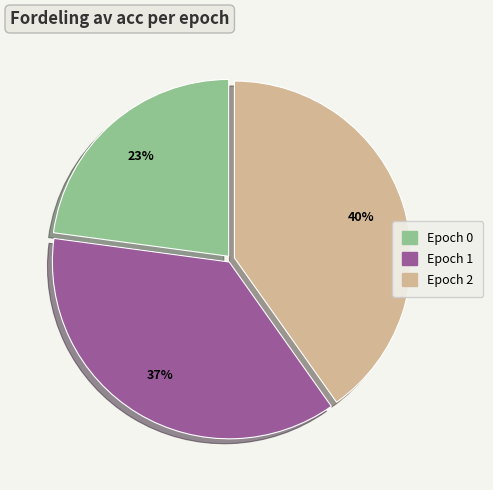

Between Epoch 0 and Epoch 2, which is larger?

Epoch 2